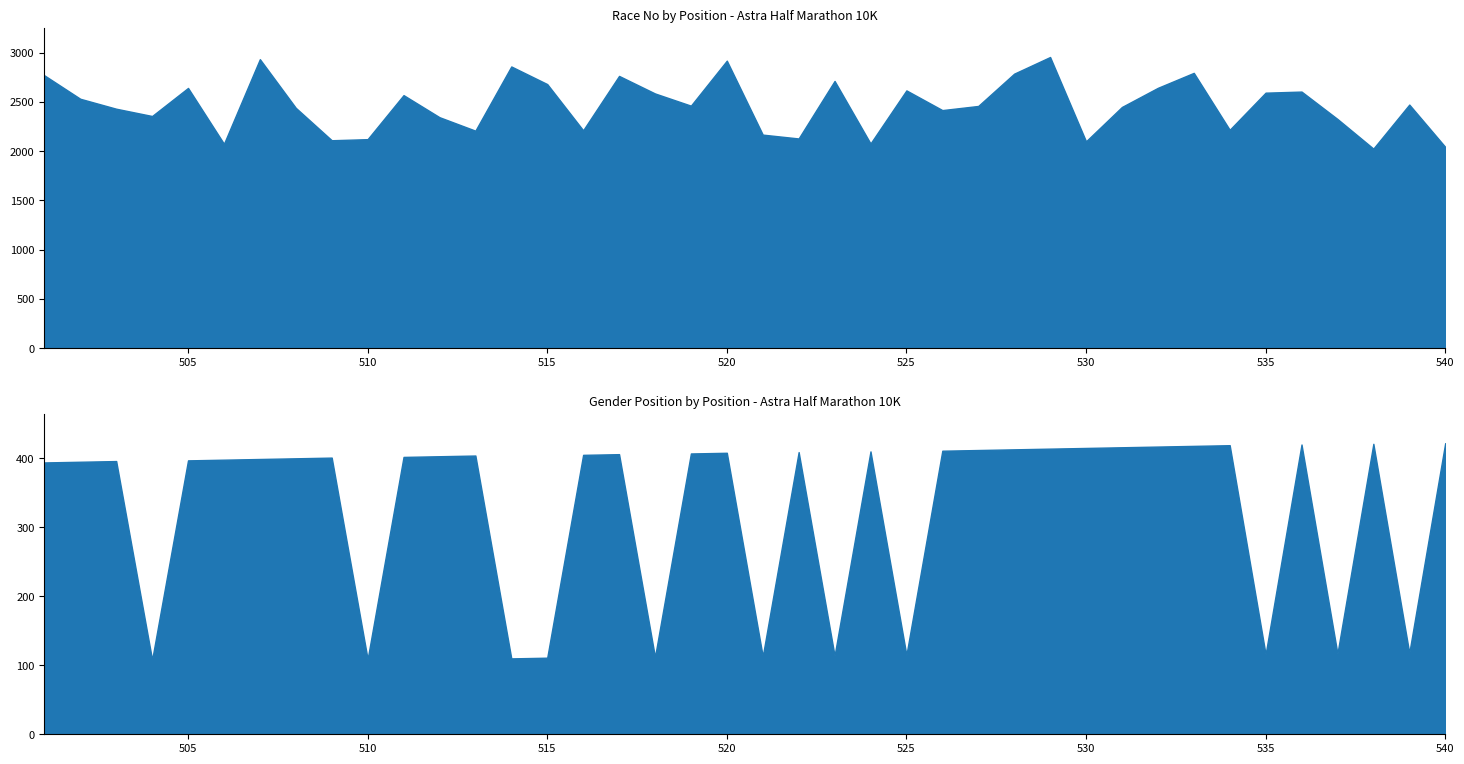

At how many categories does at least one series exceed 491?

40